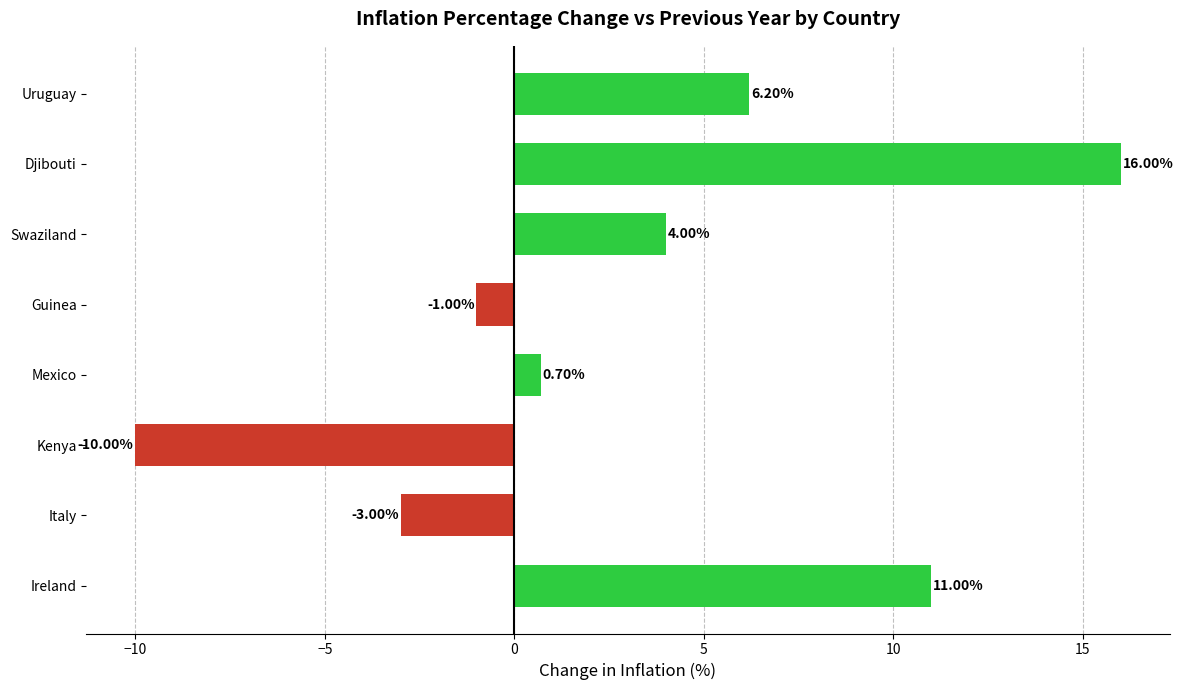

Where is the data nearest to the value 3?

Swaziland